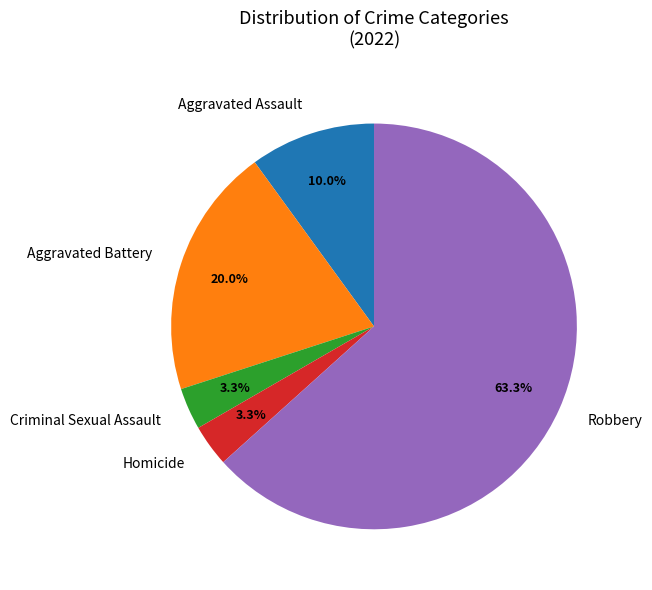

Which category has the biggest portion of the pie?

Robbery